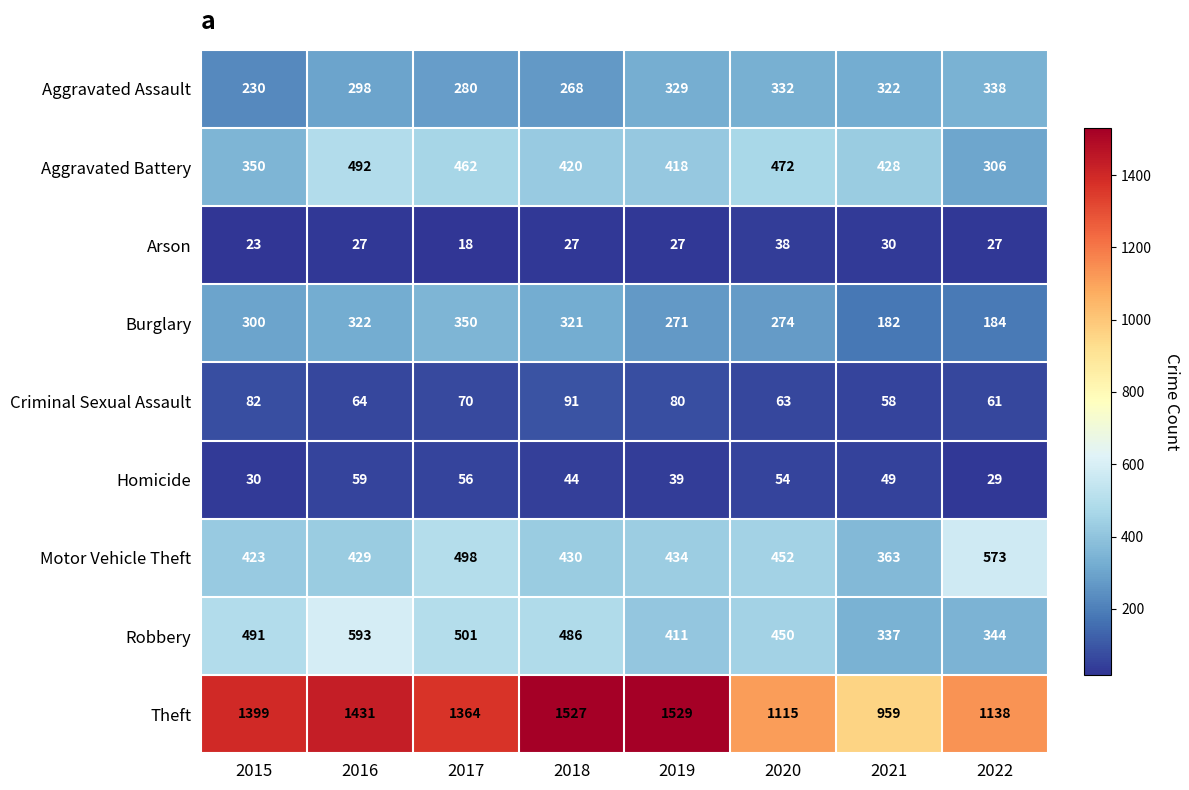

True or false: Burglary has a value of 350 at 2017.

True